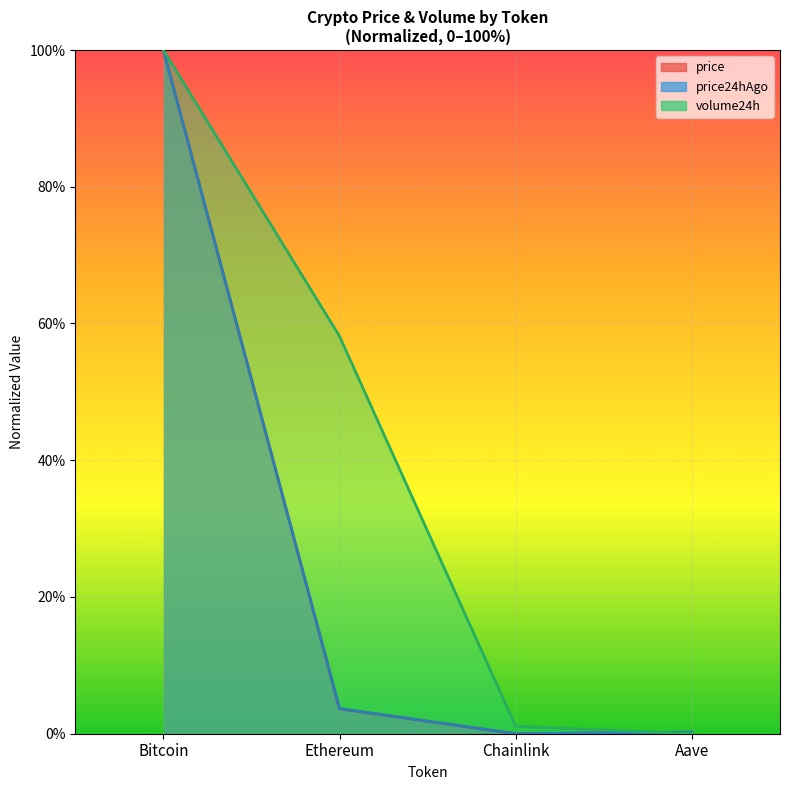

True or false: price24hAgo and price intersect in this chart.

False